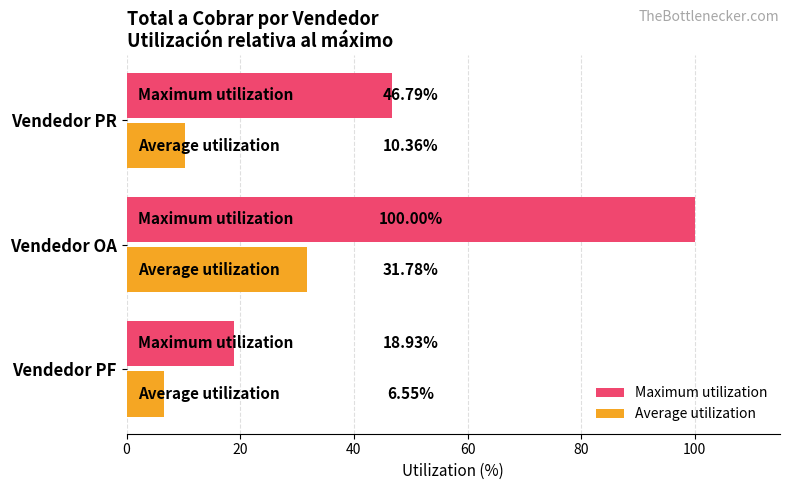

At which category is the sum across all series the highest?

Vendedor OA